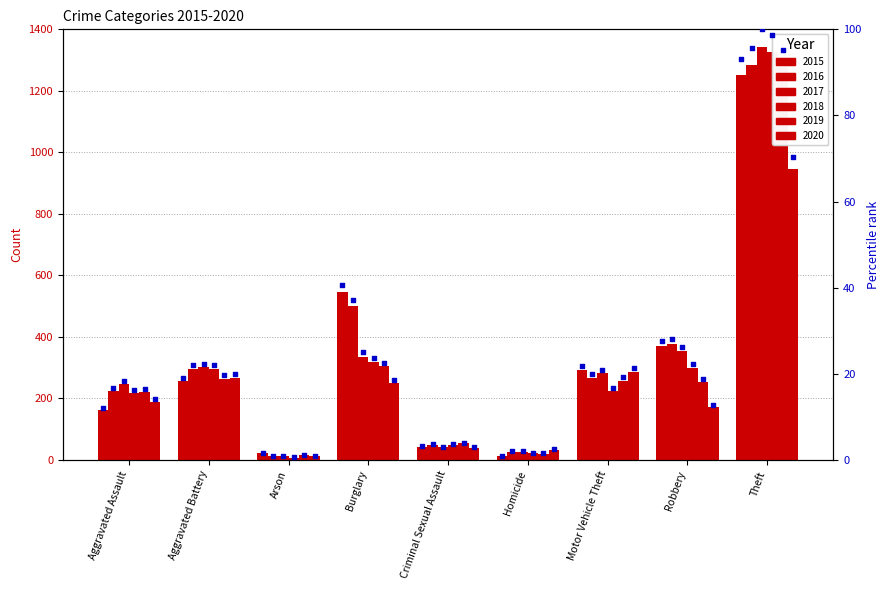

What is the ratio of the value at Motor Vehicle Theft to the value at Criminal Sexual Assault?

6.8